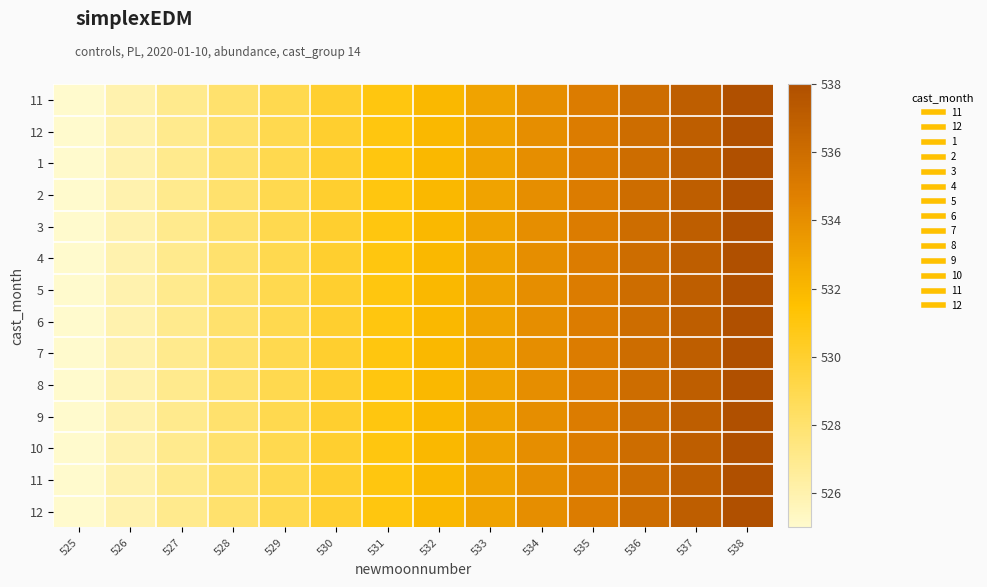

What is the smallest value displayed?

525